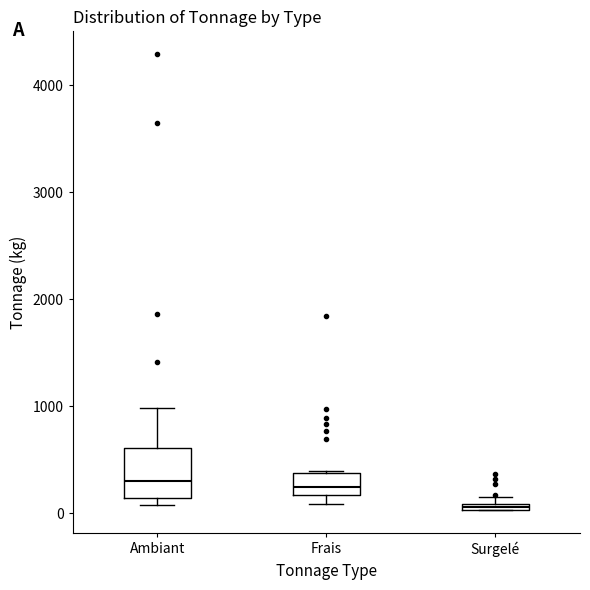

Which box has the lowest median line?

Surgelé